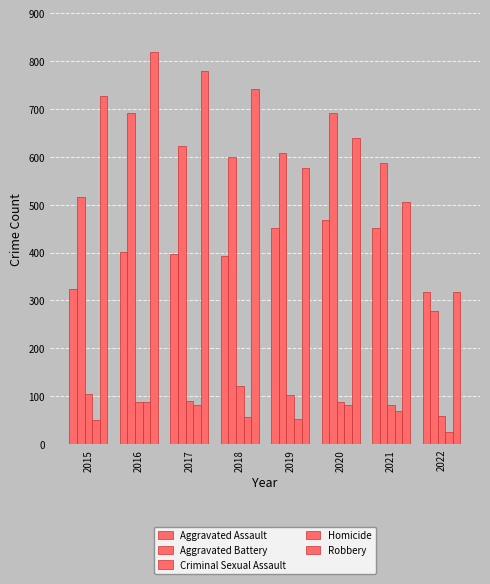

Are the bars horizontal?

No